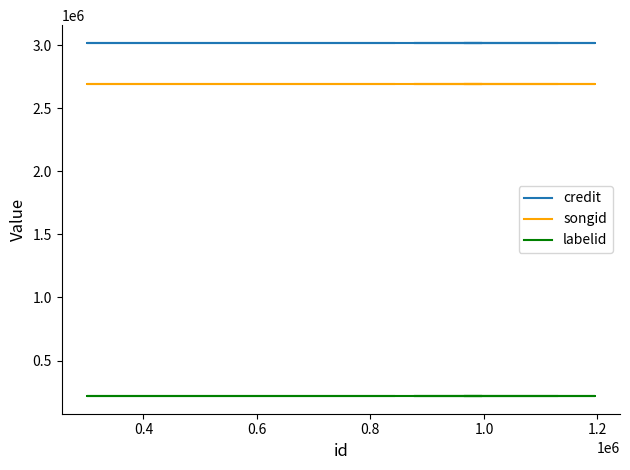

Is the value of songid at 1.4 greater than the value of credit at 0.6?

No